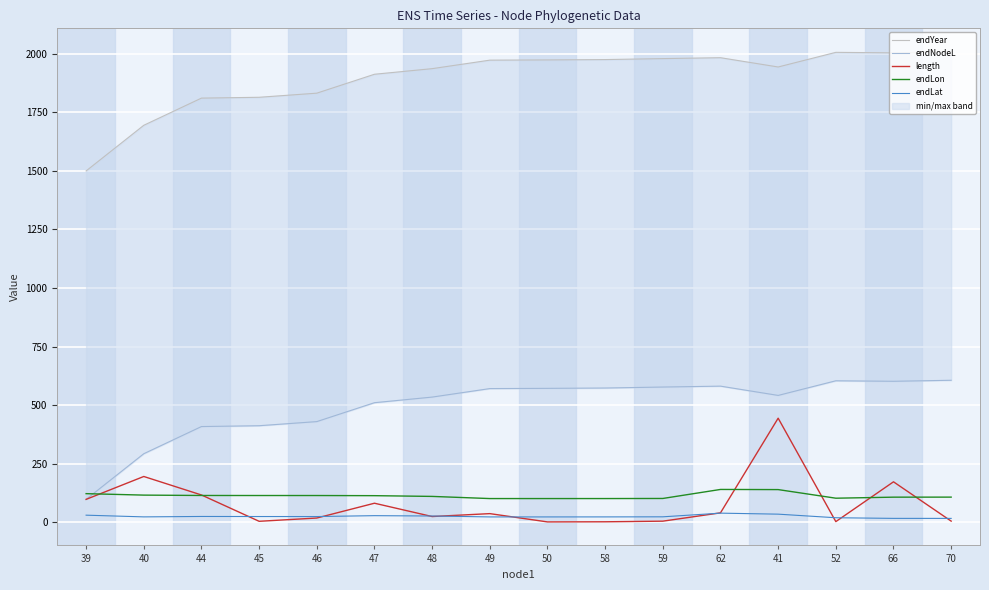

Which series changed the most between 40 and 48?

endNodeL